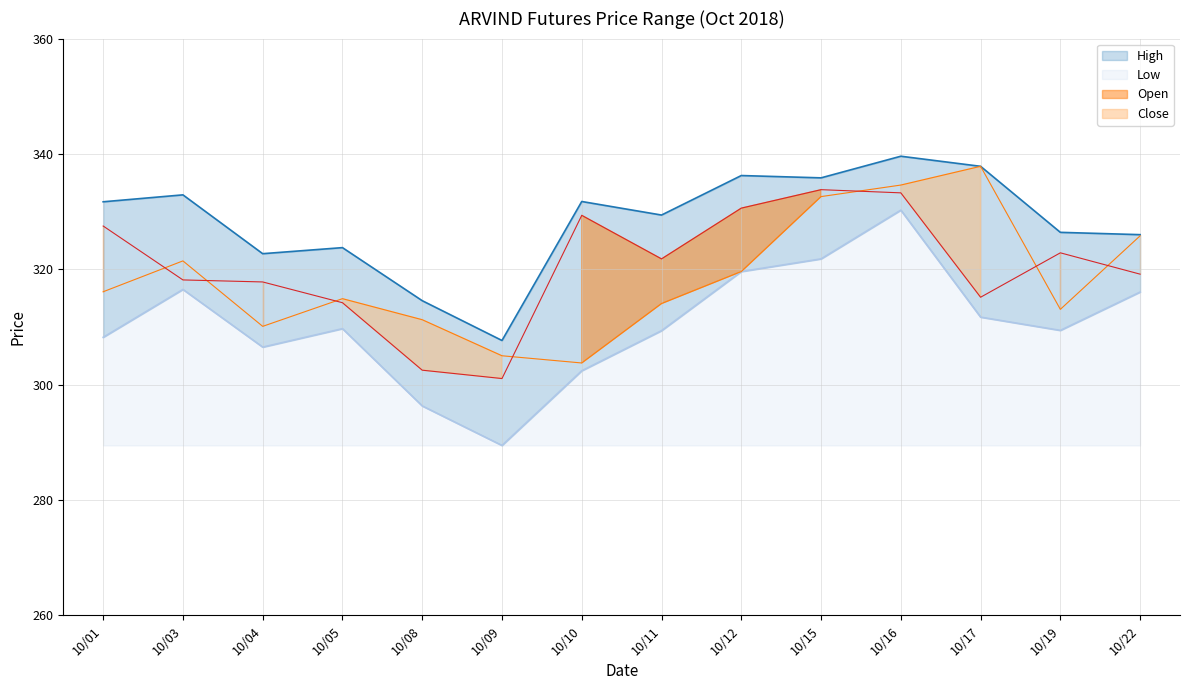

How many interior local valleys does the High series have?

4